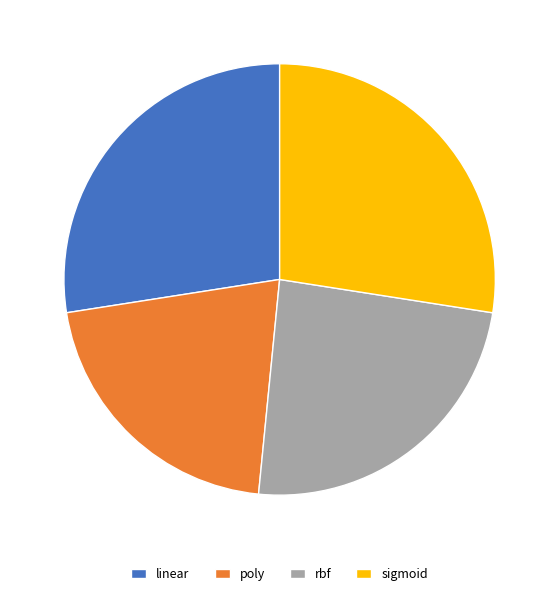

Does sigmoid represent more than half of the total?

No